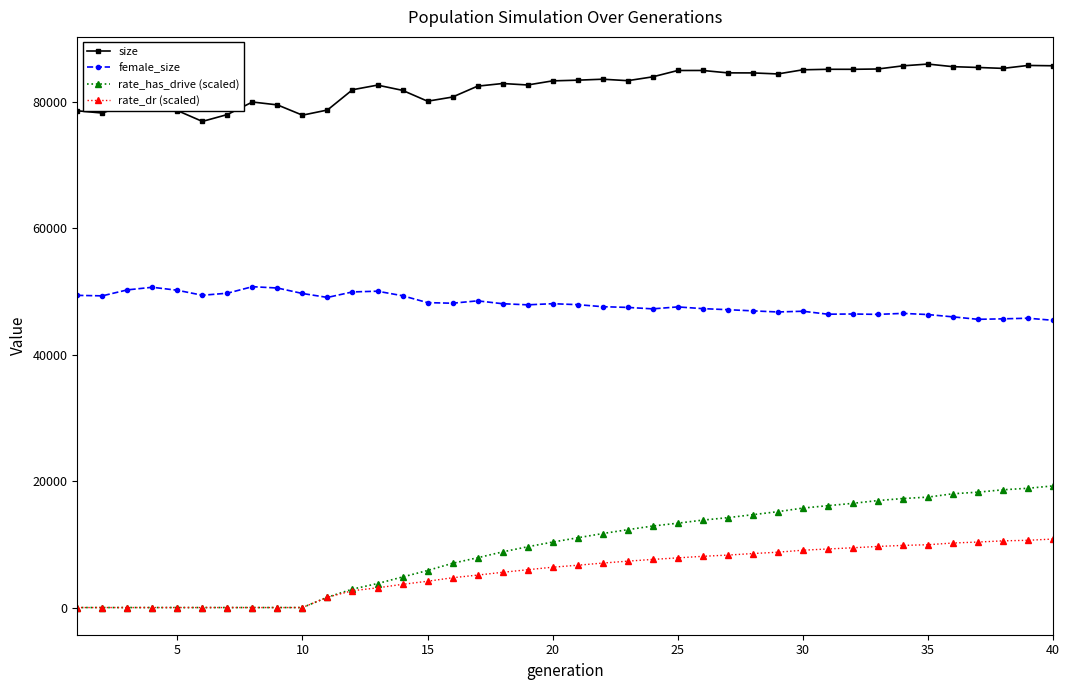

What is the value of the rate_dr (scaled) point at the 13th from the left?

3115.3